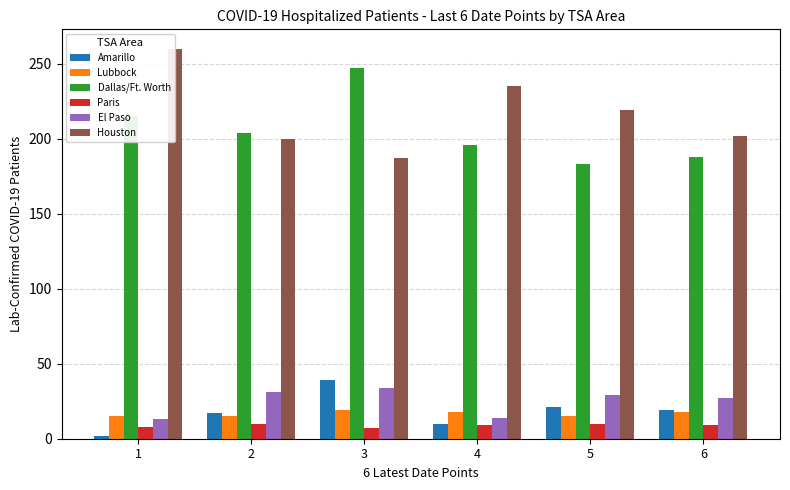

Does the chart contain any negative values?

No